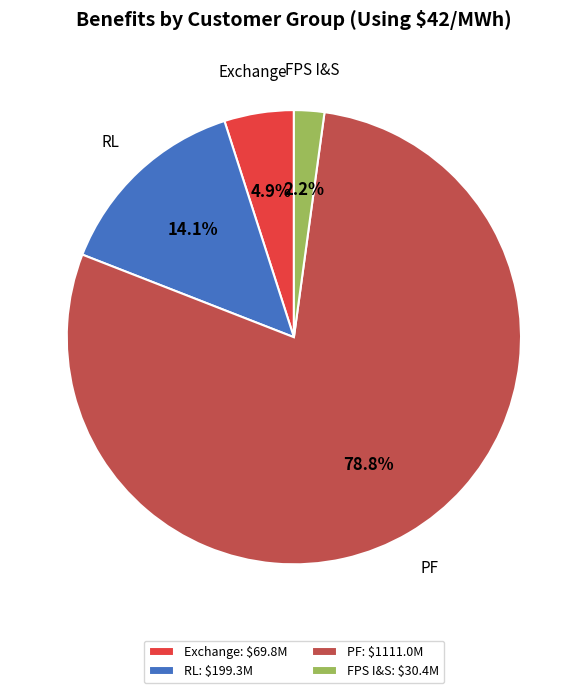

Which slice is the largest?

PF